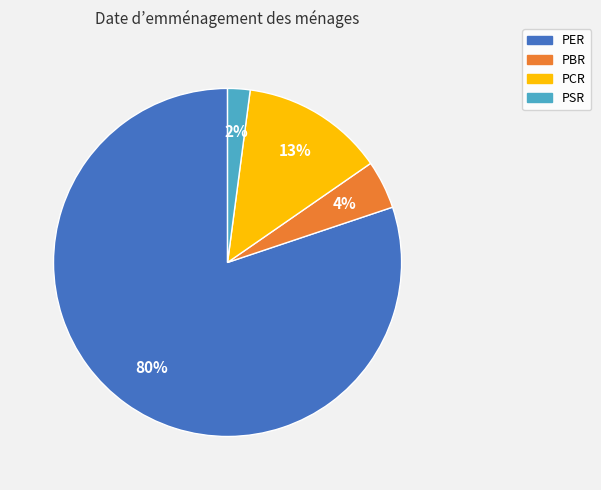

How many slices are in this pie chart?

4